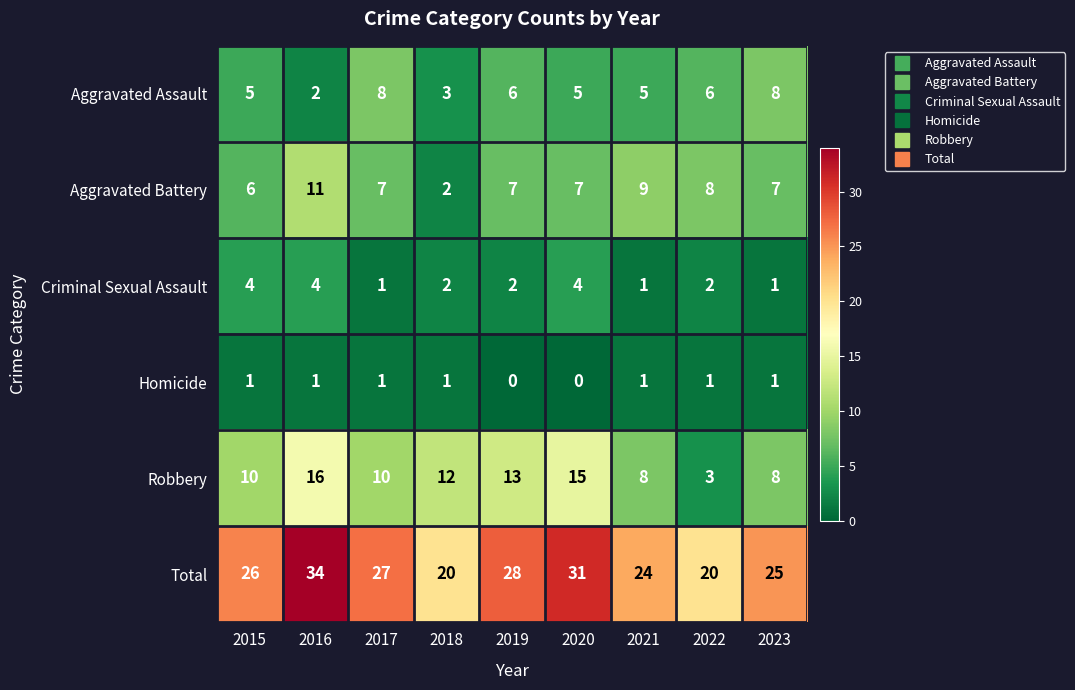

What is the total value across all series at 2020?

62